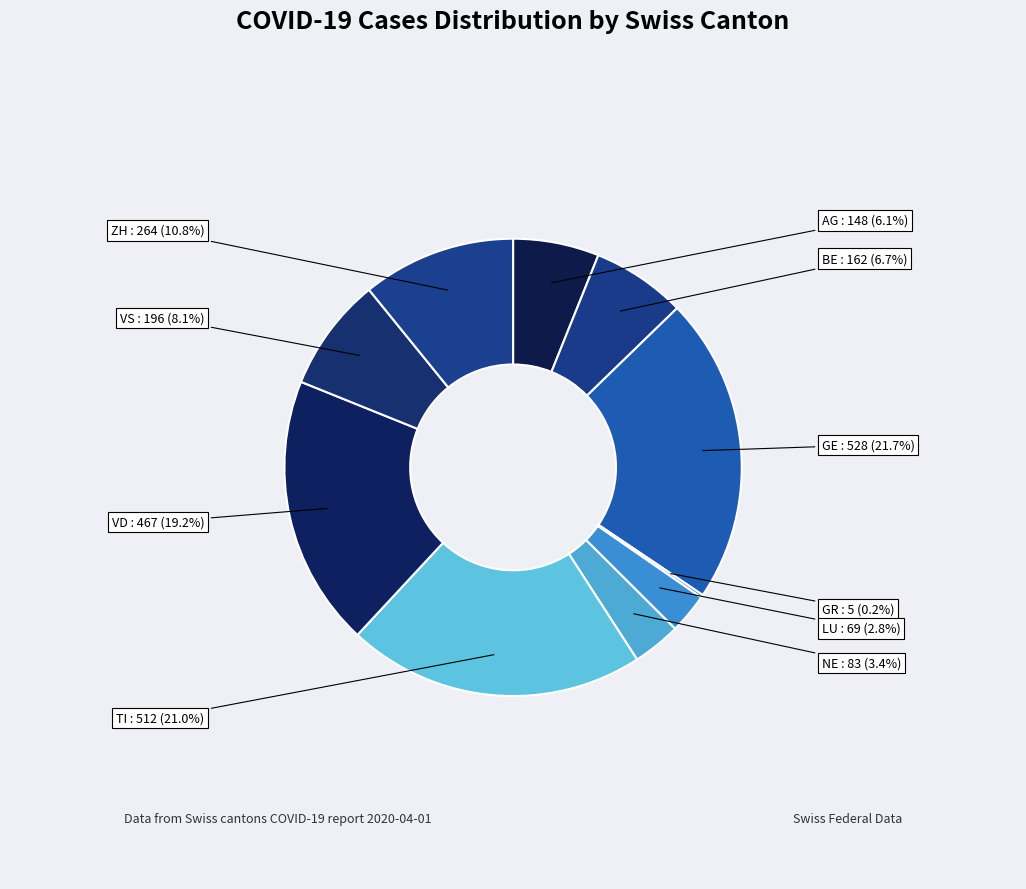

Combined, what portion of the pie is ZH and AG?

16.9%